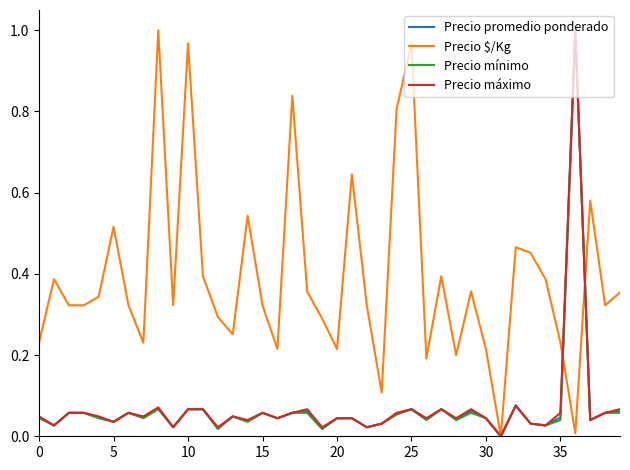

Which series has the largest total across all categories?

Precio $/Kg